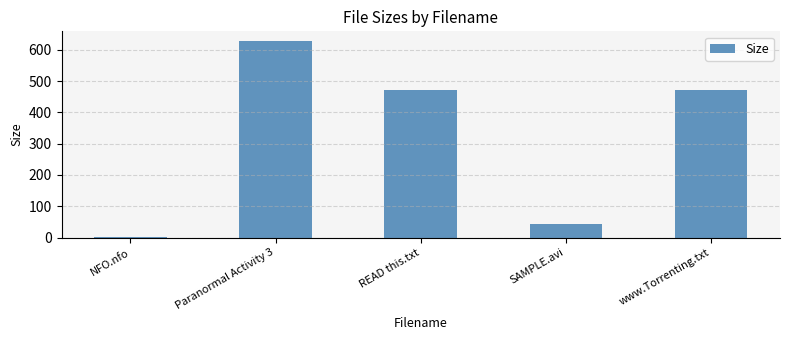

How many bars are there in total?

5